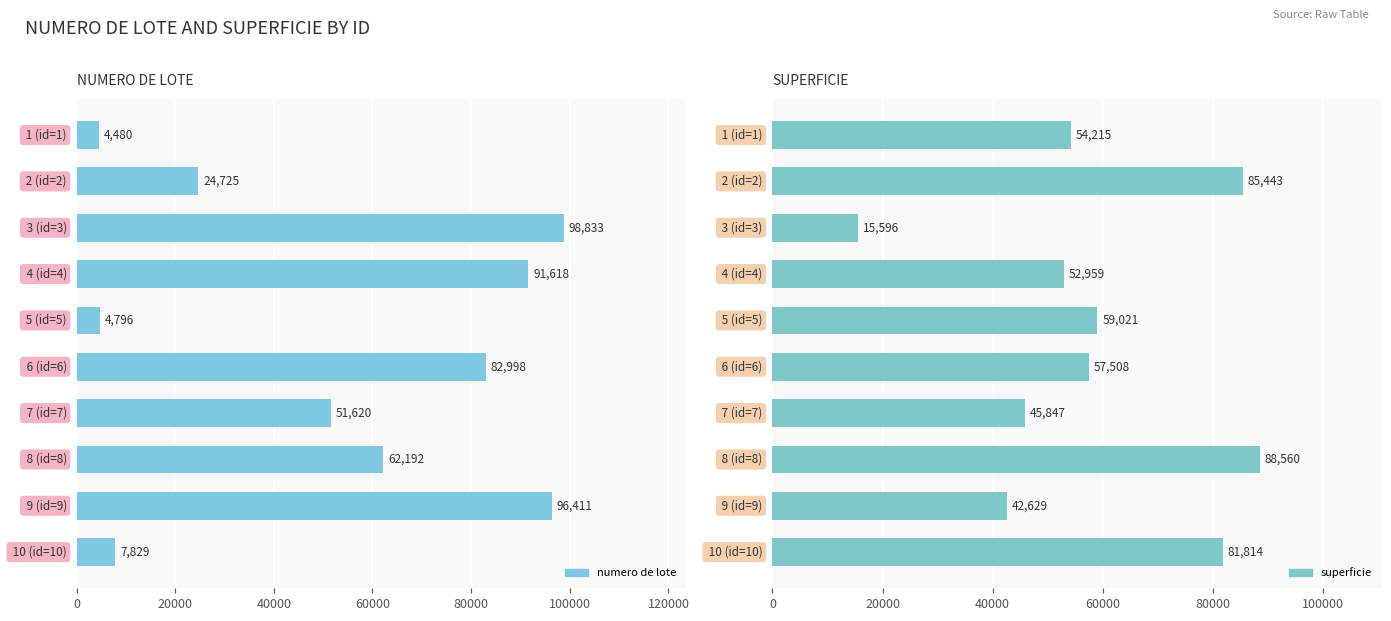

Between 20000 and 60000, which is larger?

60000